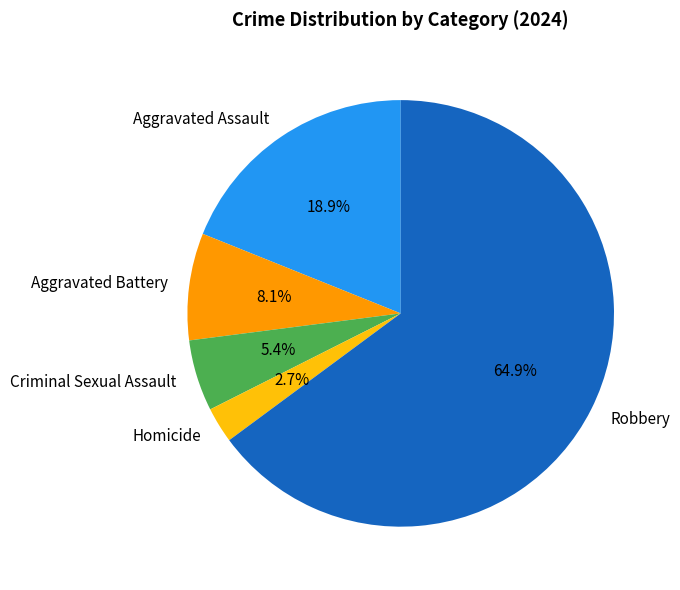

Rank the categories by value from lowest to highest.

Homicide, Criminal Sexual Assault, Aggravated Battery, Aggravated Assault, Robbery